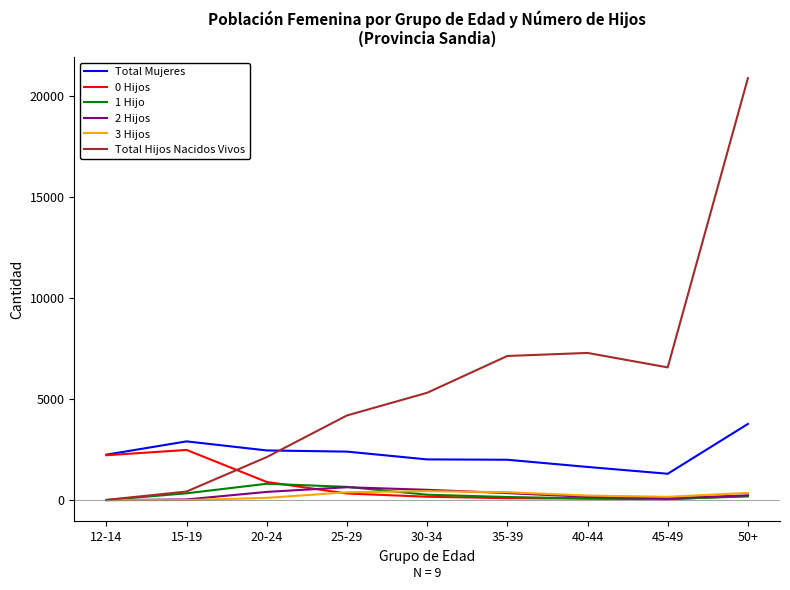

True or false: 3 Hijos has a value of 360 at 50+.

True